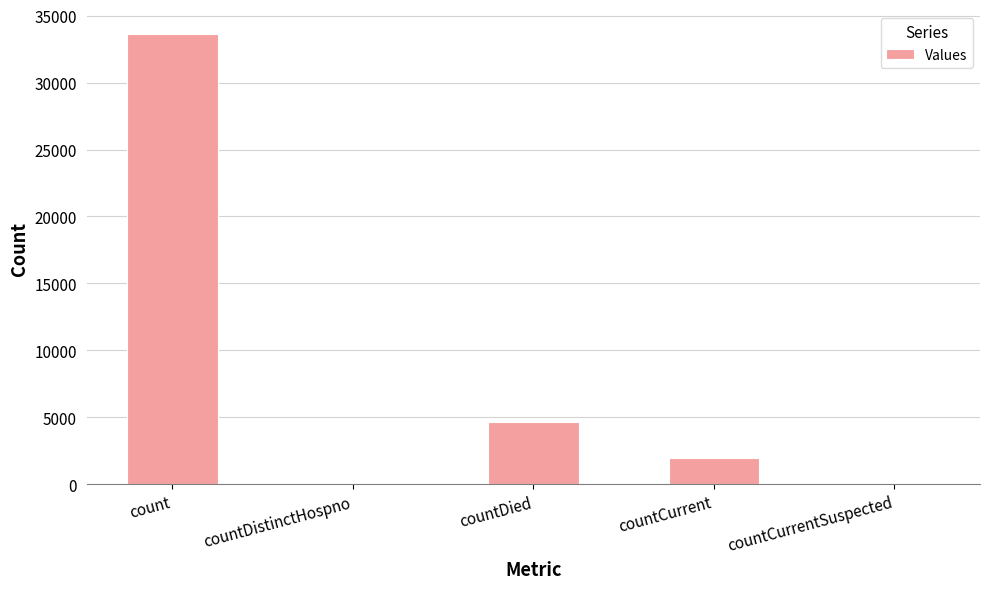

What is the change in value from countDistinctHospno to countCurrent?

+1965